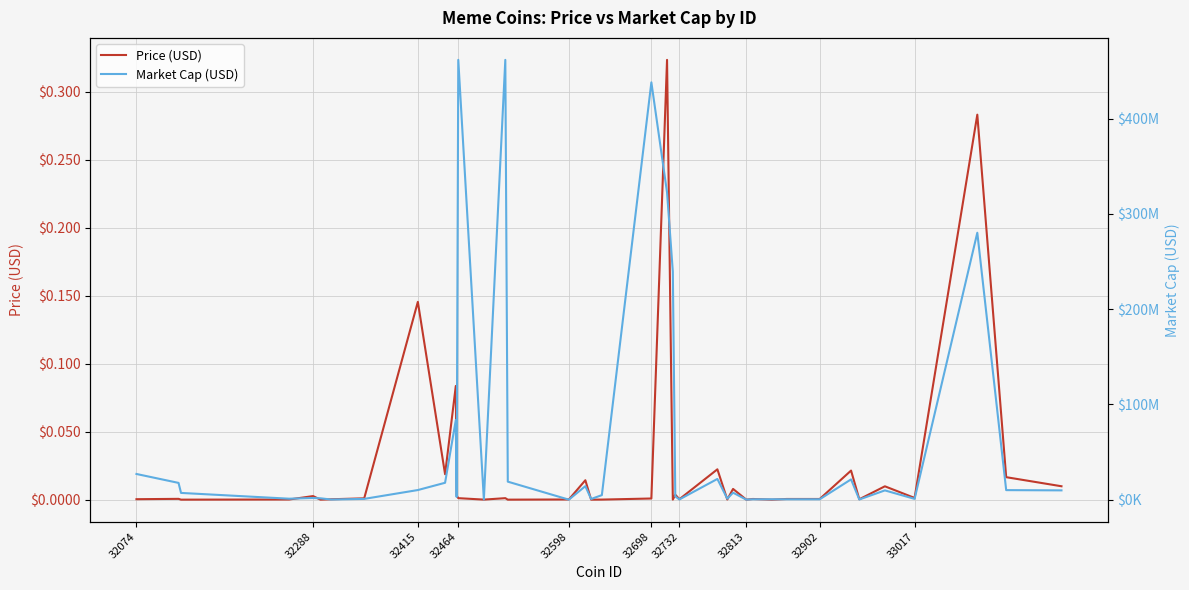

True or false: Market Cap (USD) and Price (USD) cross at least once.

False